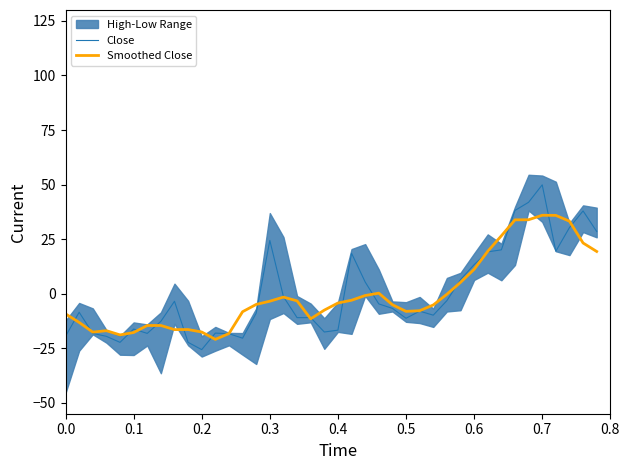

How many interior local valleys does the Smoothed Close series have?

6